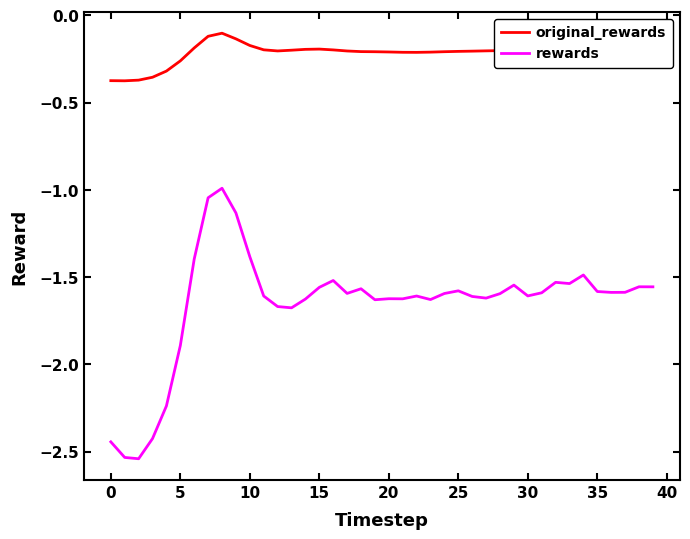

What is the difference between the maximum and minimum values in the rewards series?

1.5